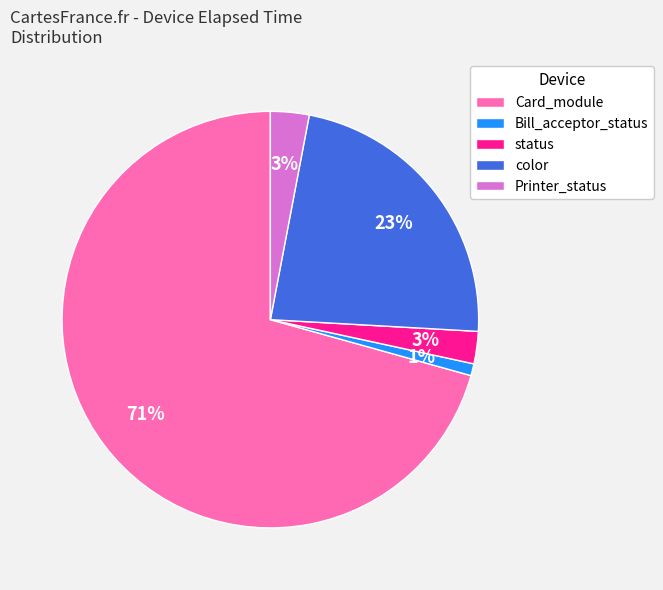

Approximately how many times larger is the value at Printer_status compared to Card_module?

0.0